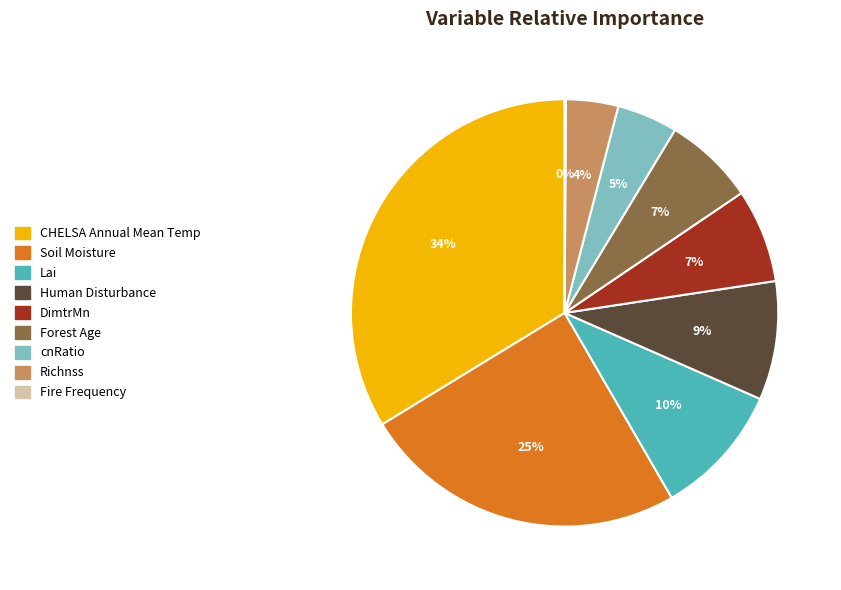

To the nearest percent, what is the difference between the largest and smallest slice percentages?

34%